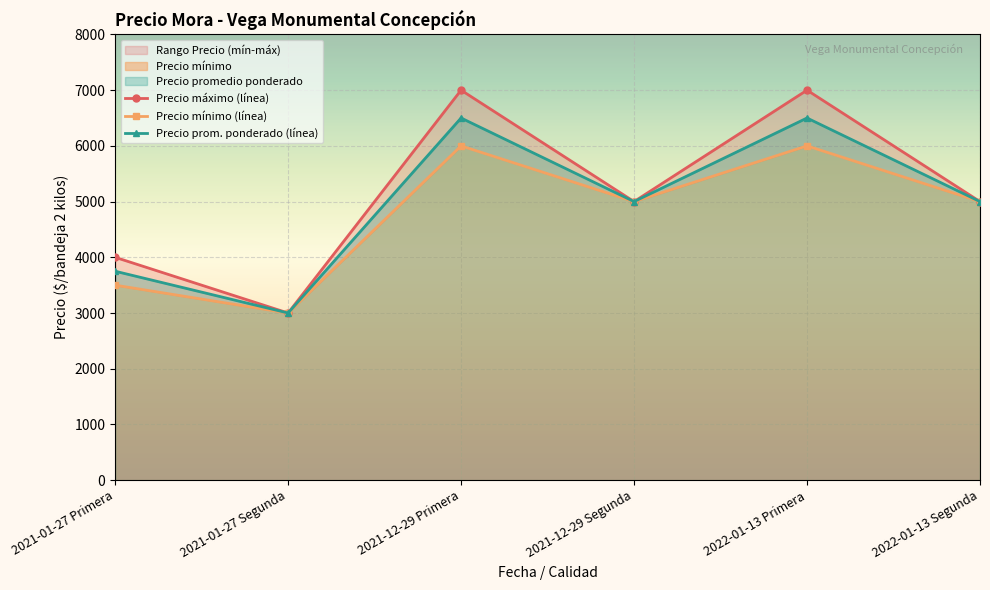

What is the label of the 2nd point from the left?

2021-01-27 Segunda